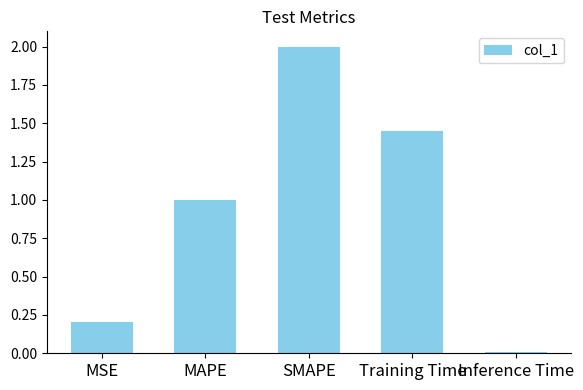

What is the ratio of the value at Training Time to the value at SMAPE?

0.7